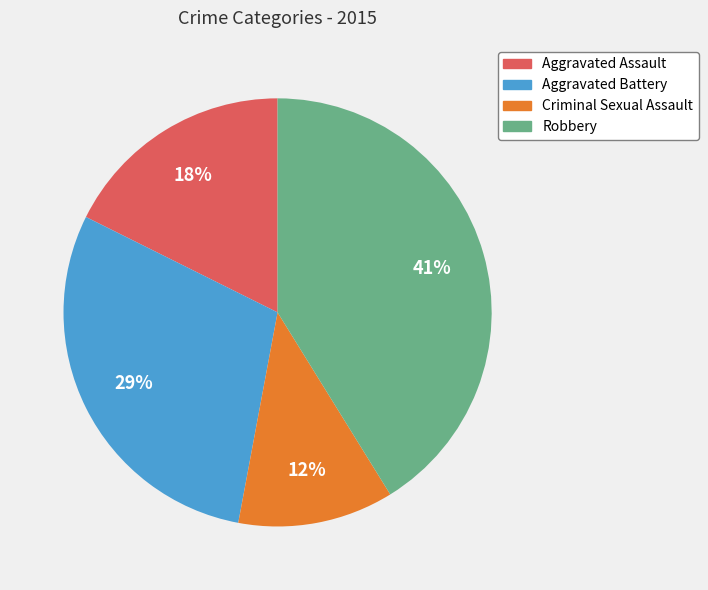

The Criminal Sexual Assault slice represents 25% of the pie. True or false?

False